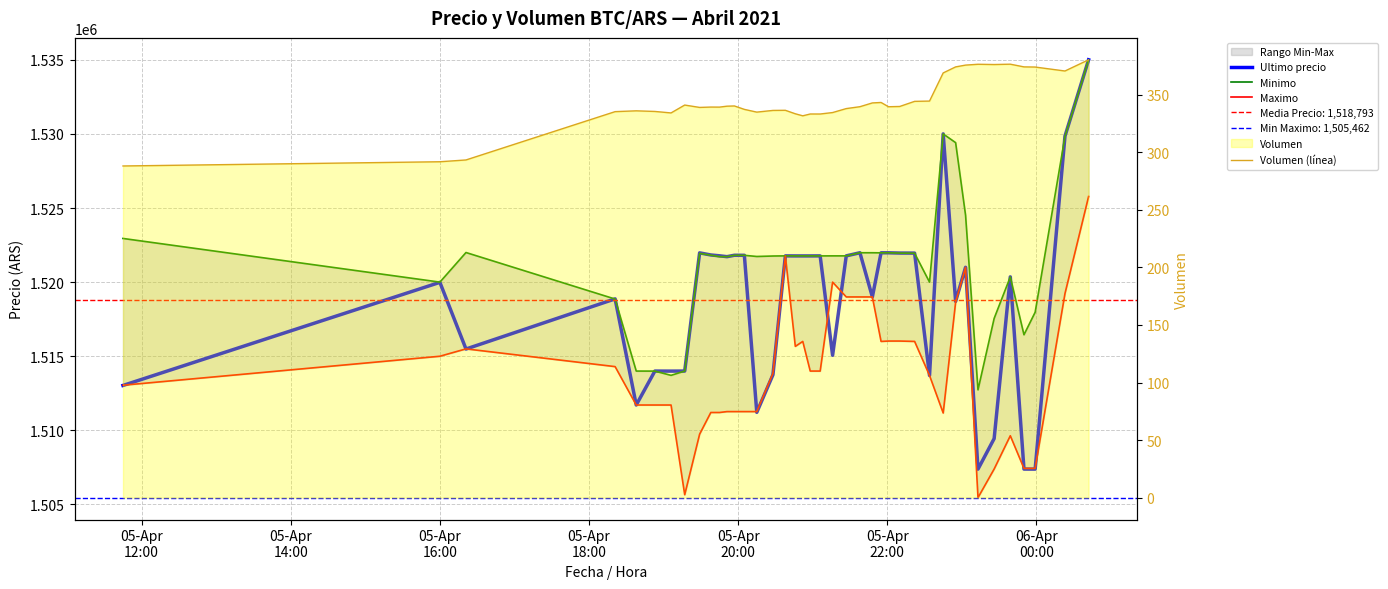

True or false: Maximo and Volumen (línea) cross at least once.

False